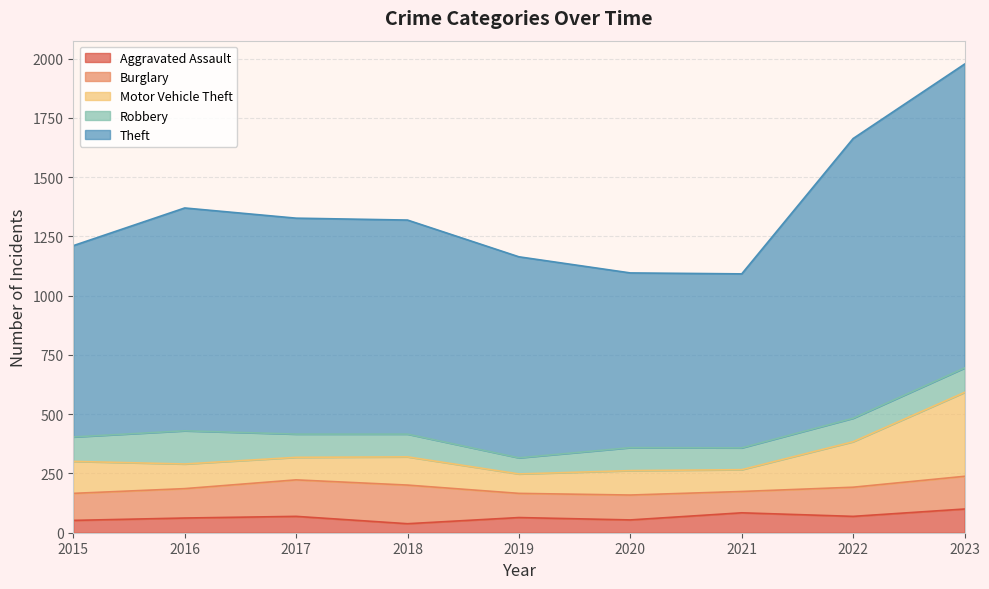

What is the maximum value for Aggravated Assault?

100